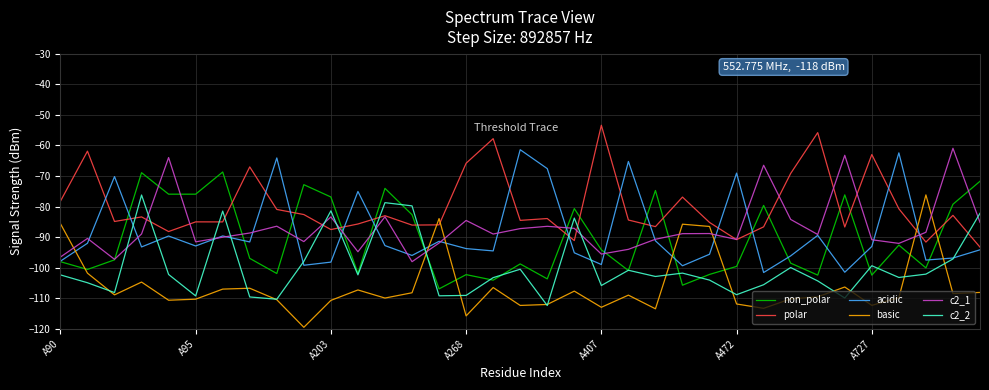

Count the number of data series in this chart.

6